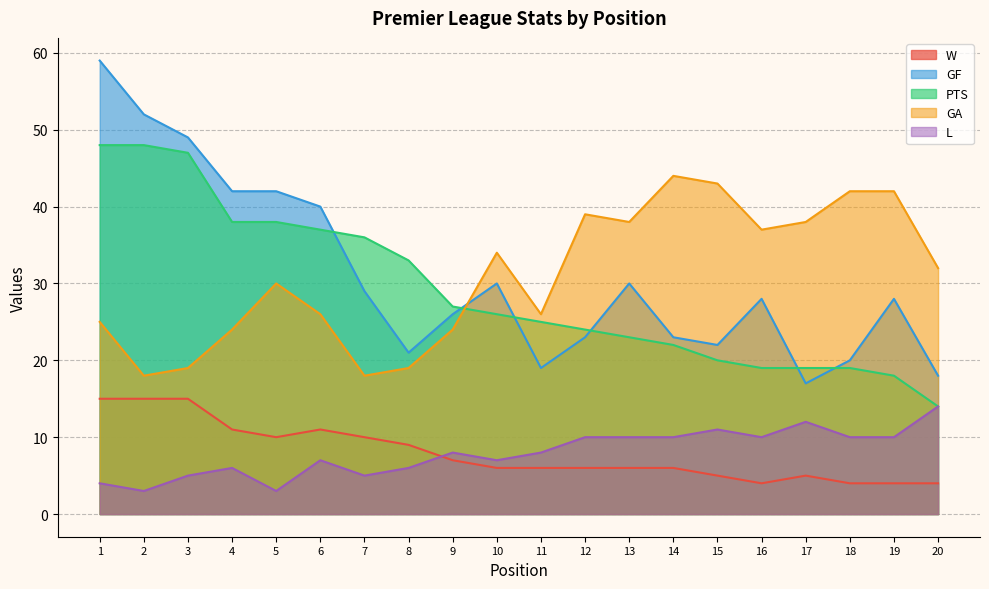

The value of PTS at 6 is 37. True or false?

True